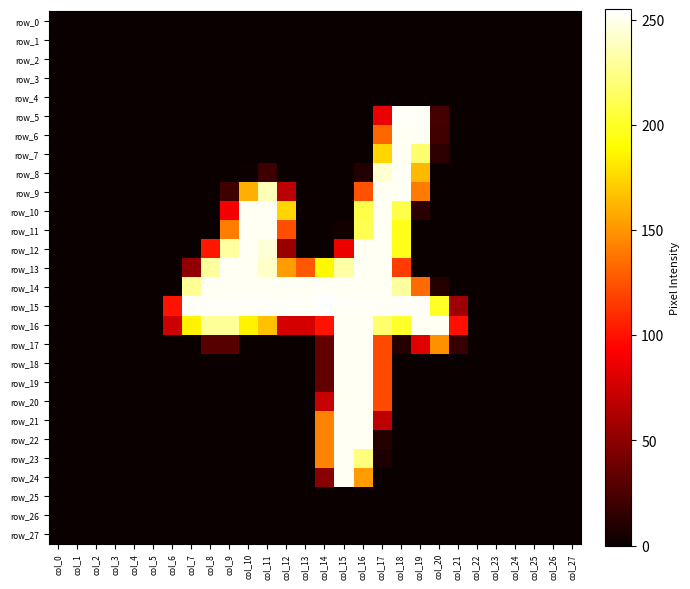

At col_4, list the series in order from largest to smallest.

row_0, row_1, row_2, row_3, row_4, row_5, row_6, row_7, row_8, row_9, row_10, row_11, row_12, row_13, row_14, row_15, row_16, row_17, row_18, row_19, row_20, row_21, row_22, row_23, row_24, row_25, row_26, row_27